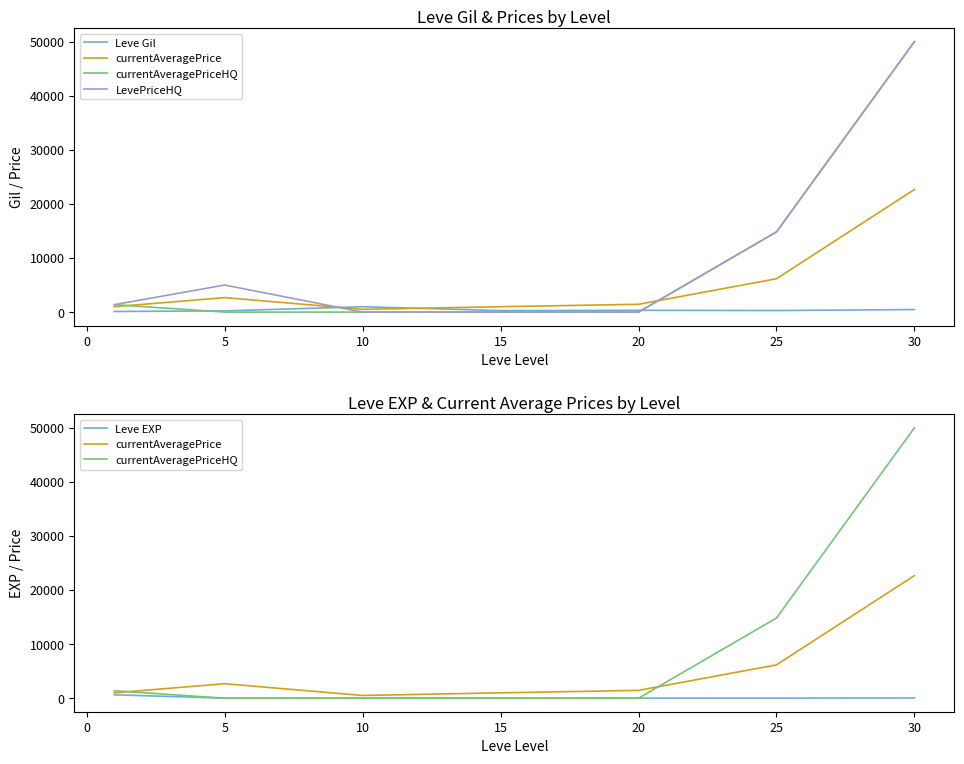

How many categories are shown in the chart?

7